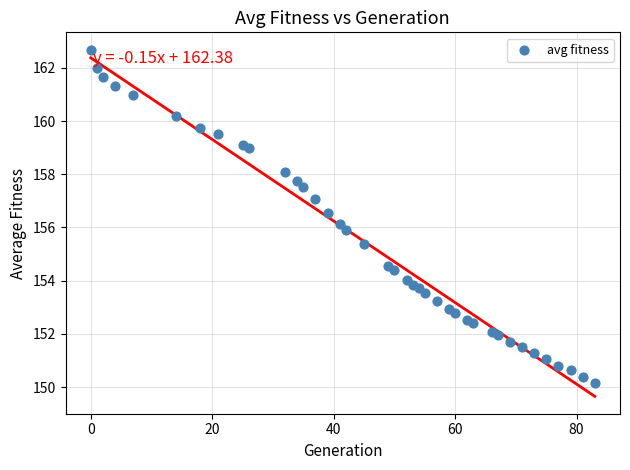

What is the range of X values (max minus min)?

83.0